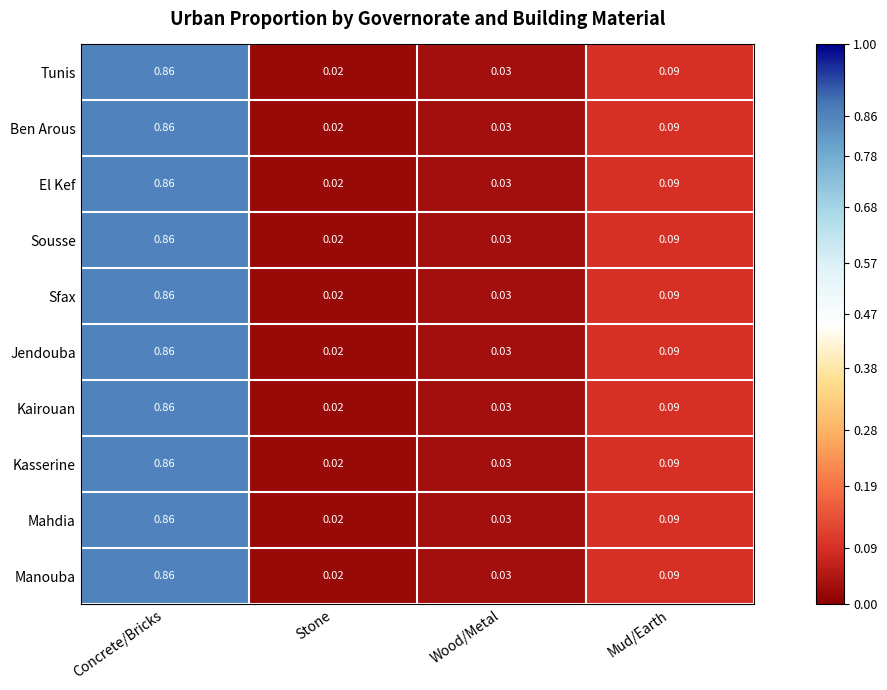

At which label does Manouba reach its peak?

Concrete/Bricks